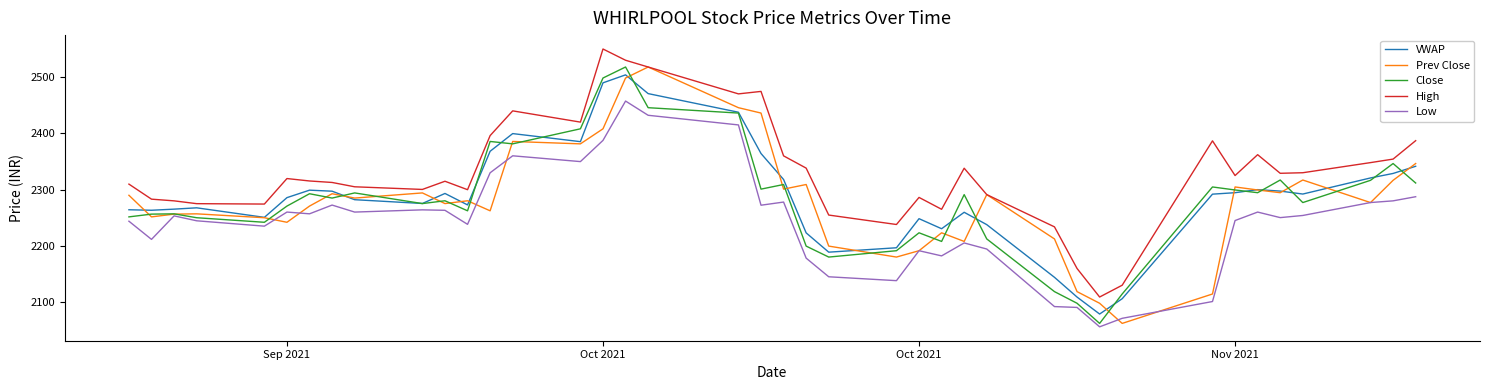

True or false: VWAP and Low intersect in this chart.

False